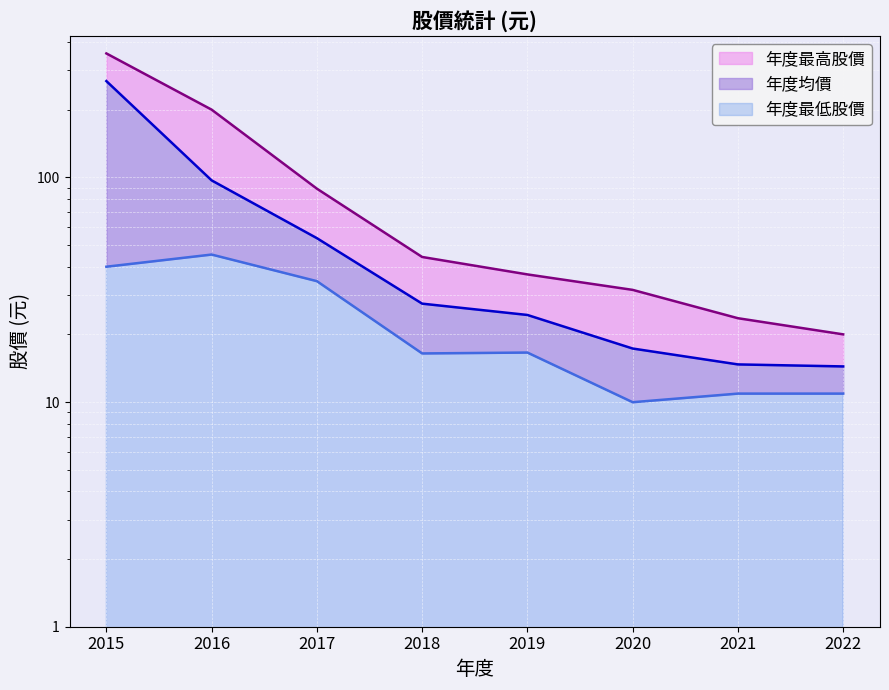

What is the lowest value of the 年度最高股價 series?

20.0